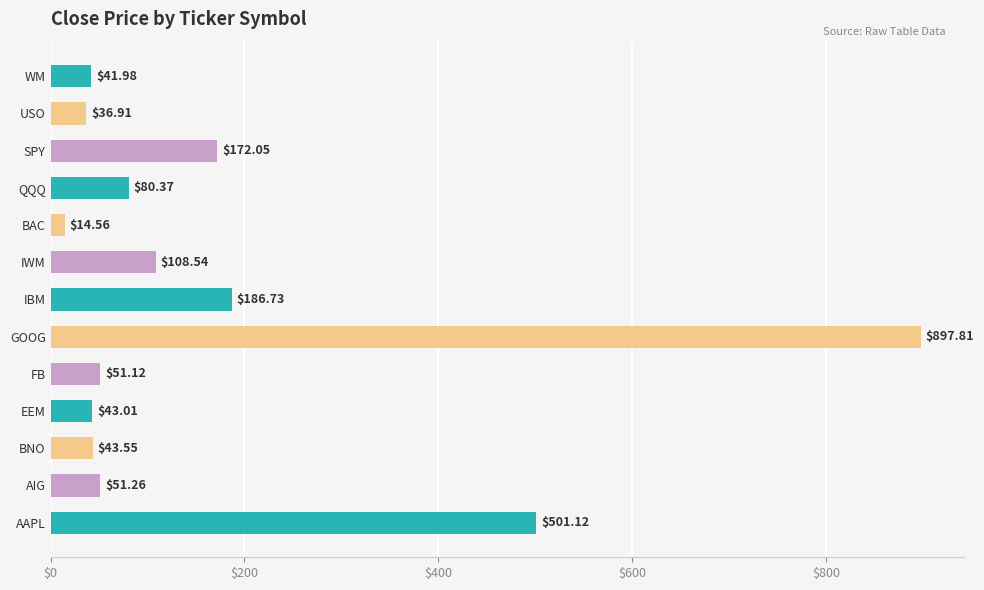

What is the difference between the maximum and second lowest values?

860.9